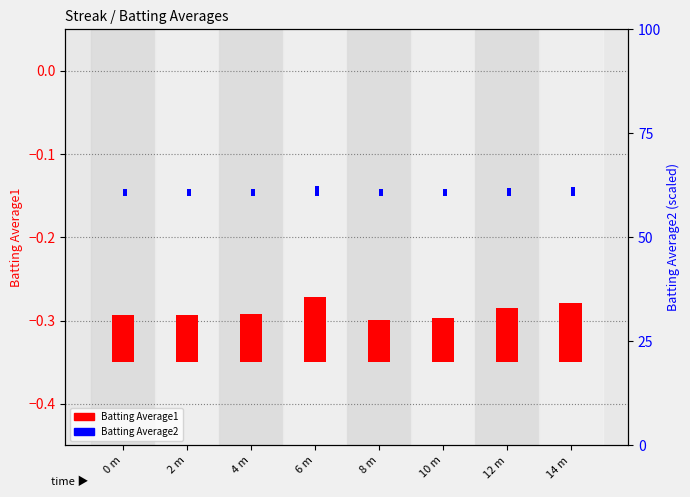

The Batting Average2 series shows 0.0 at 0 m. True or false?

False